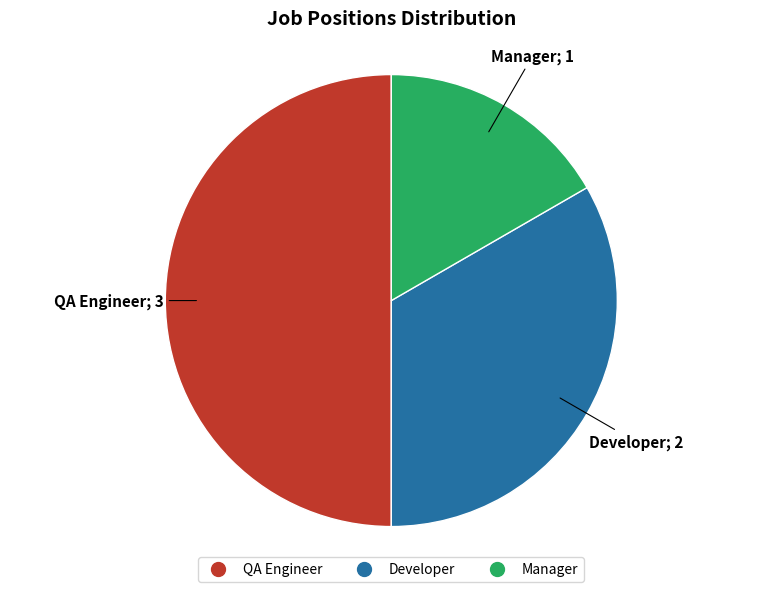

What is the largest slice in the pie chart?

QA Engineer